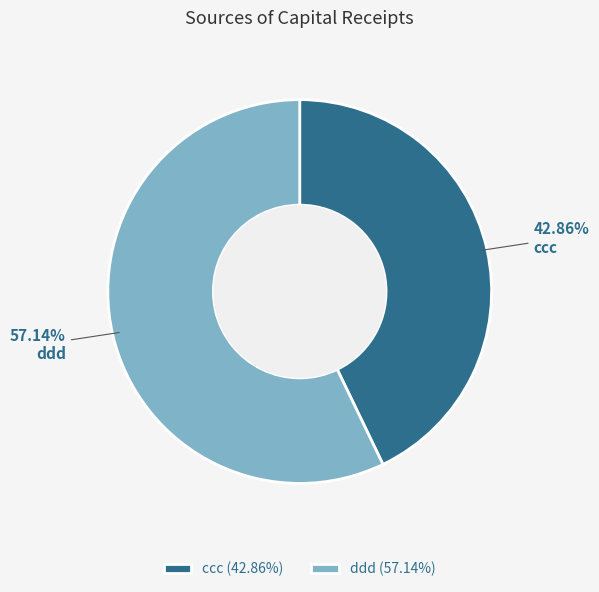

Between ccc and ddd, which is larger?

ddd